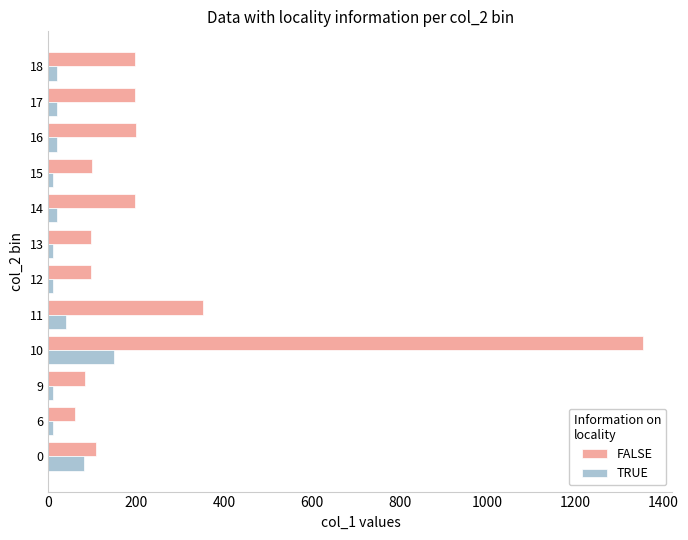

The value of FALSE at 9 is 83. True or false?

True